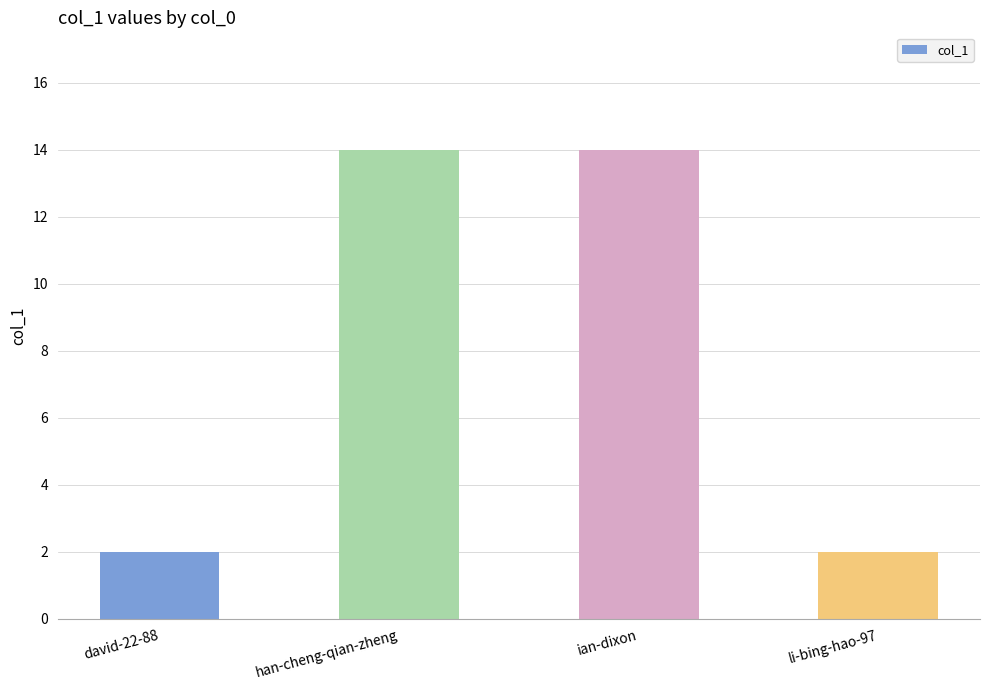

What is the greatest value displayed?

14